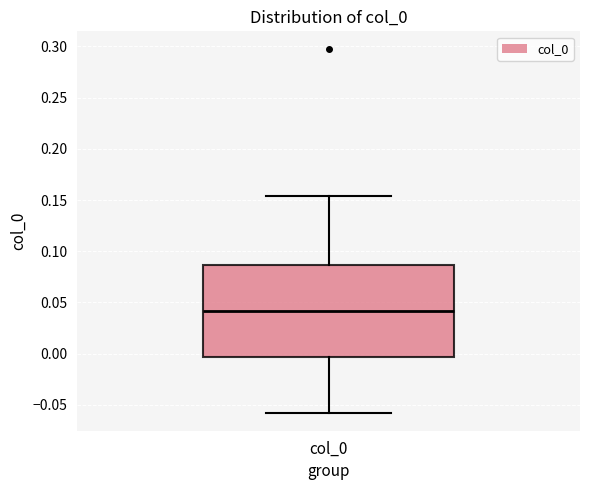

Where does the median line of the box for col_0 sit on the y-axis? The values are not printed on the chart, so give them approximately, as read against the axis.

0.040